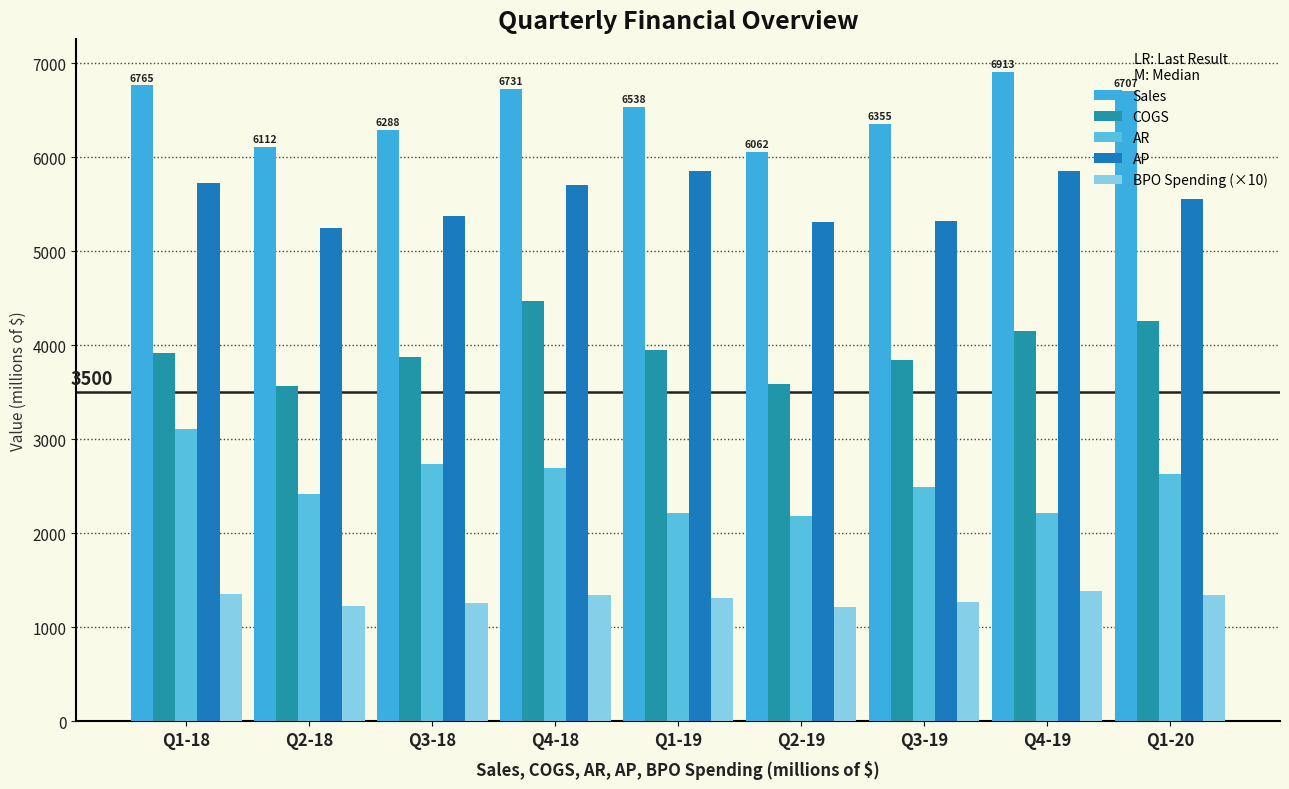

Rank the series by their average value, from lowest to highest.

BPO Spending (×10), AR, COGS, AP, Sales